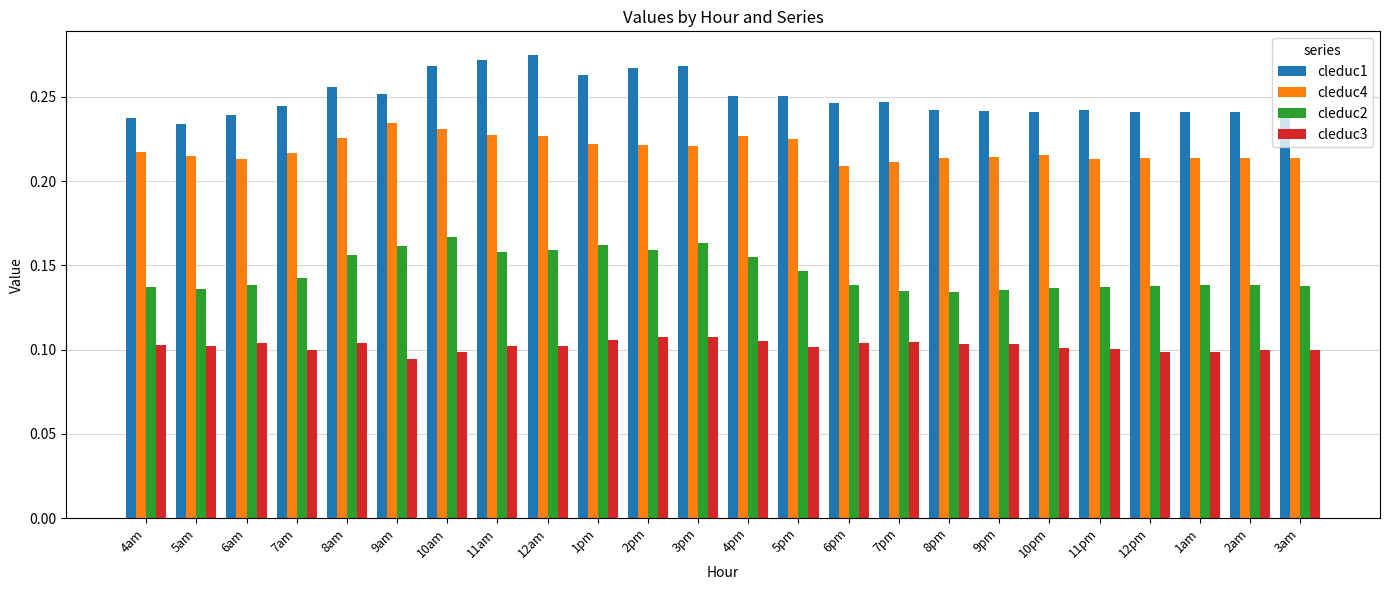

What is the total value across all series at 10pm?

0.7